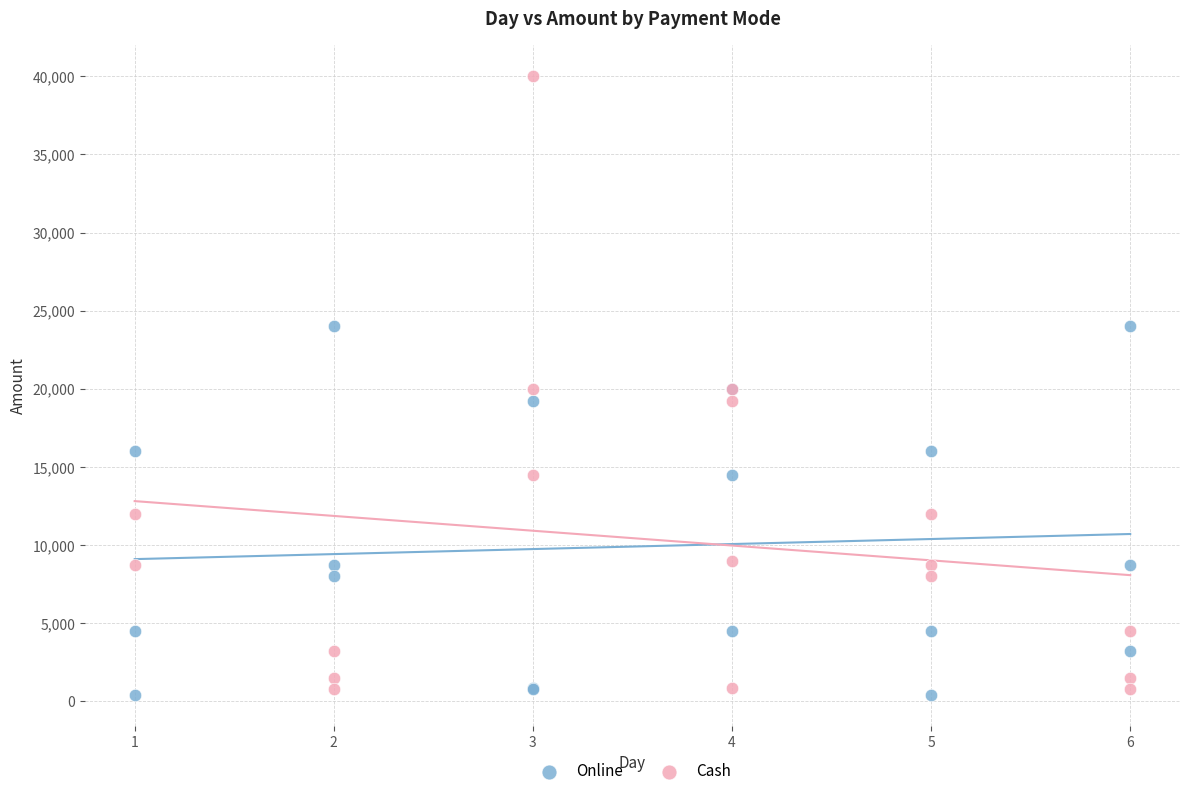

Which series reaches the maximum Y coordinate?

Cash